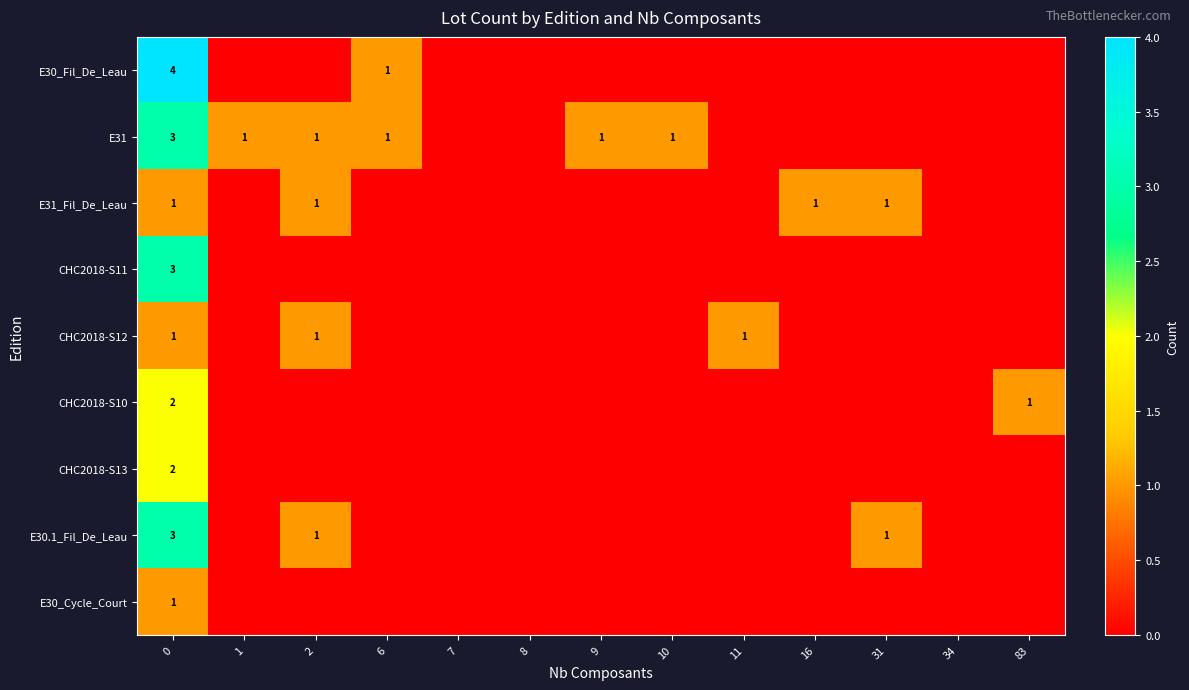

At how many categories does at least one series exceed 3?

1